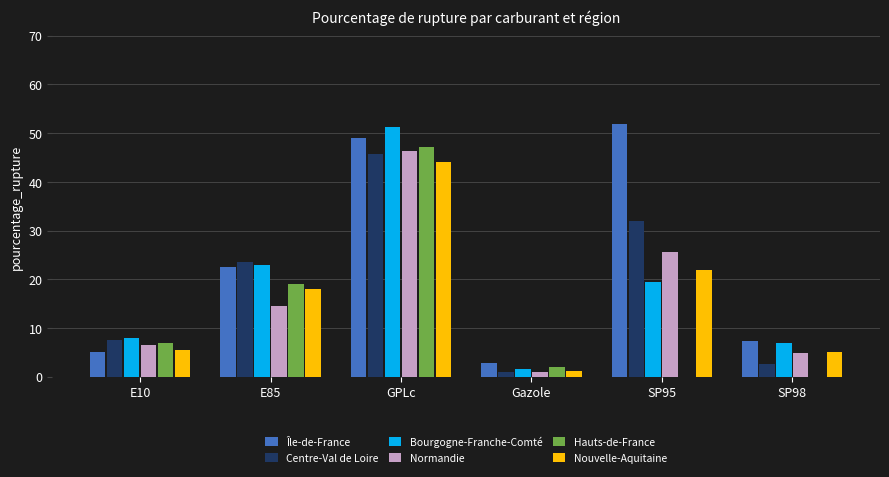

True or false: Centre-Val de Loire has a value of 45.8 at GPLc.

True